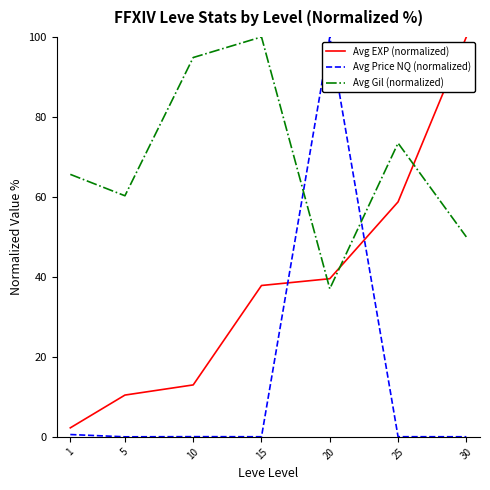

What is the difference between the maximum and minimum values in the Avg EXP (normalized) series?

97.7